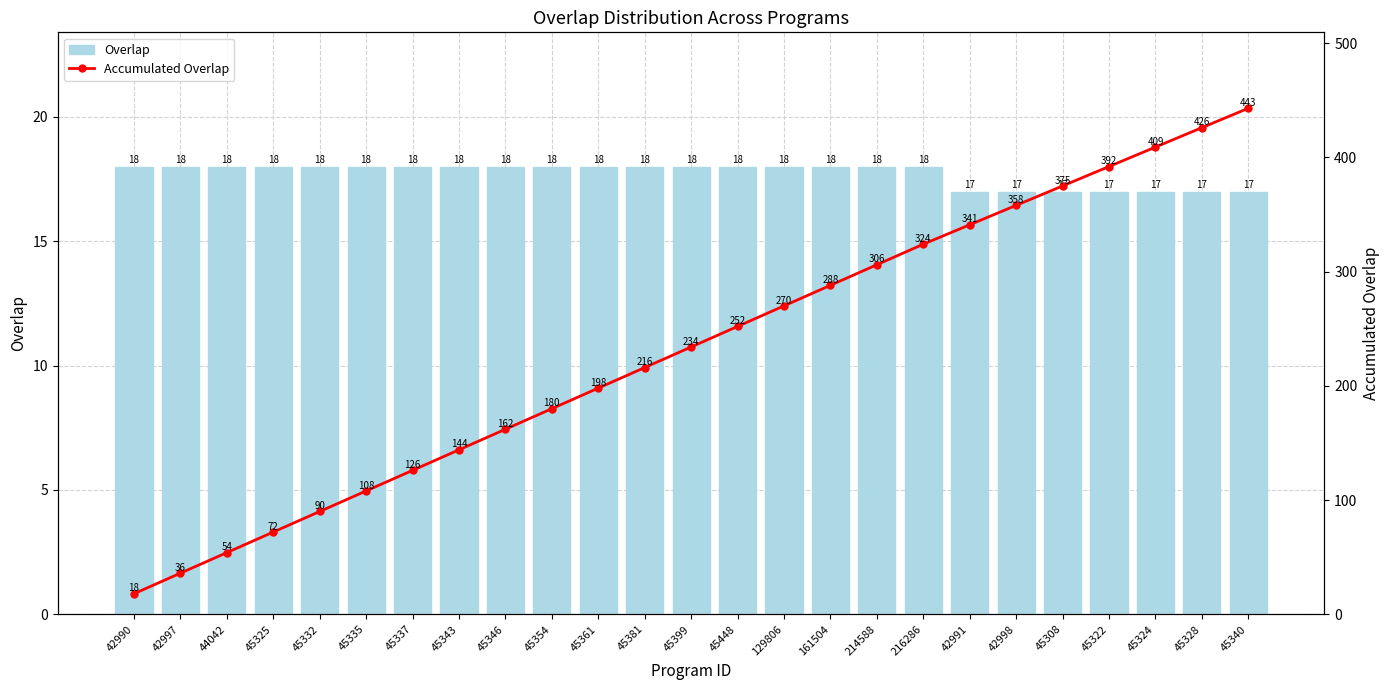

Which series has the largest range (max minus min)?

Accumulated Overlap